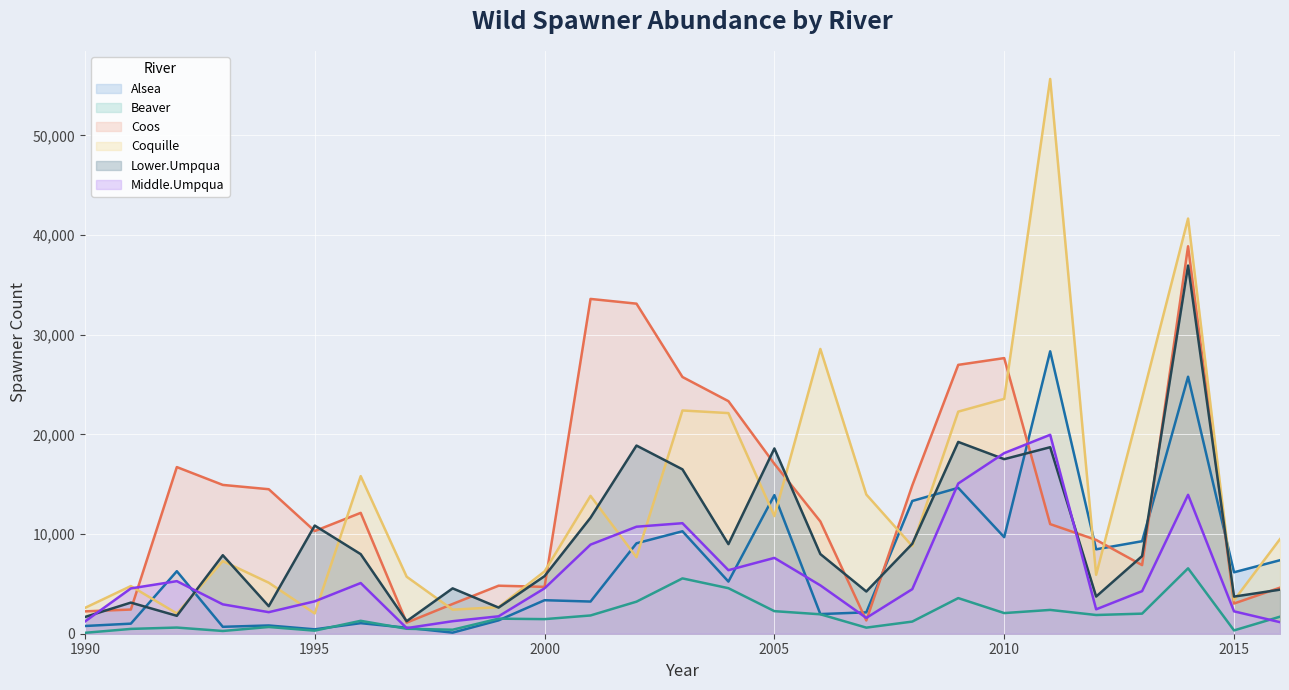

At which label is Beaver closest to 3327?

2002